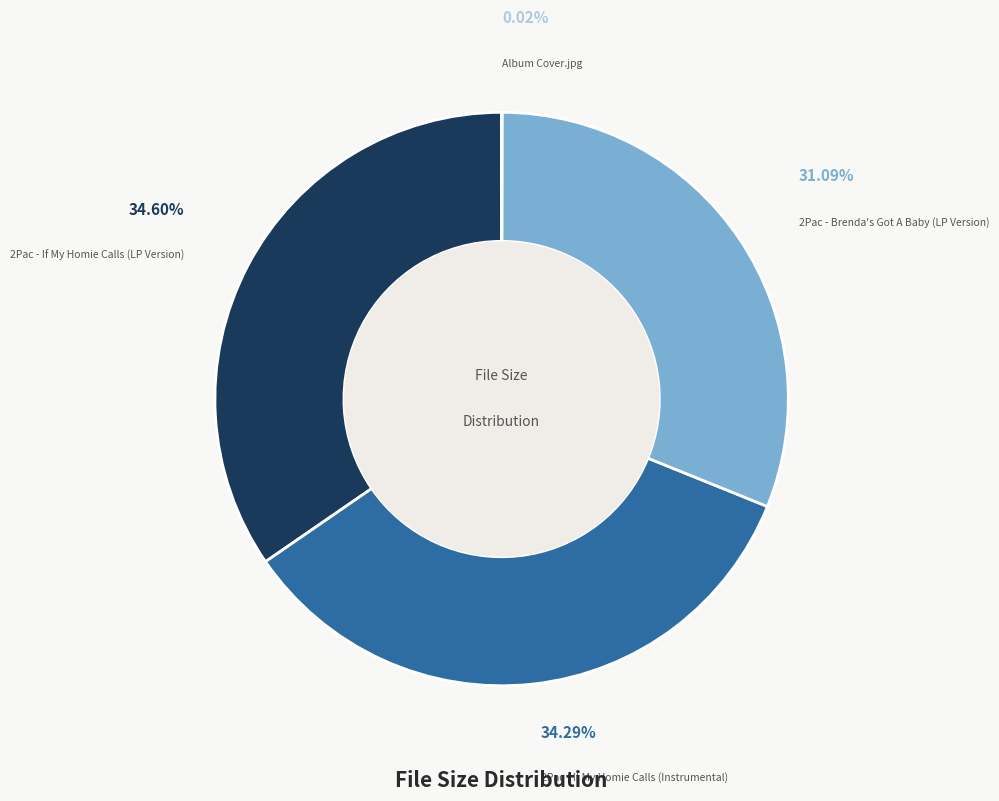

Does any single category account for the majority?

No